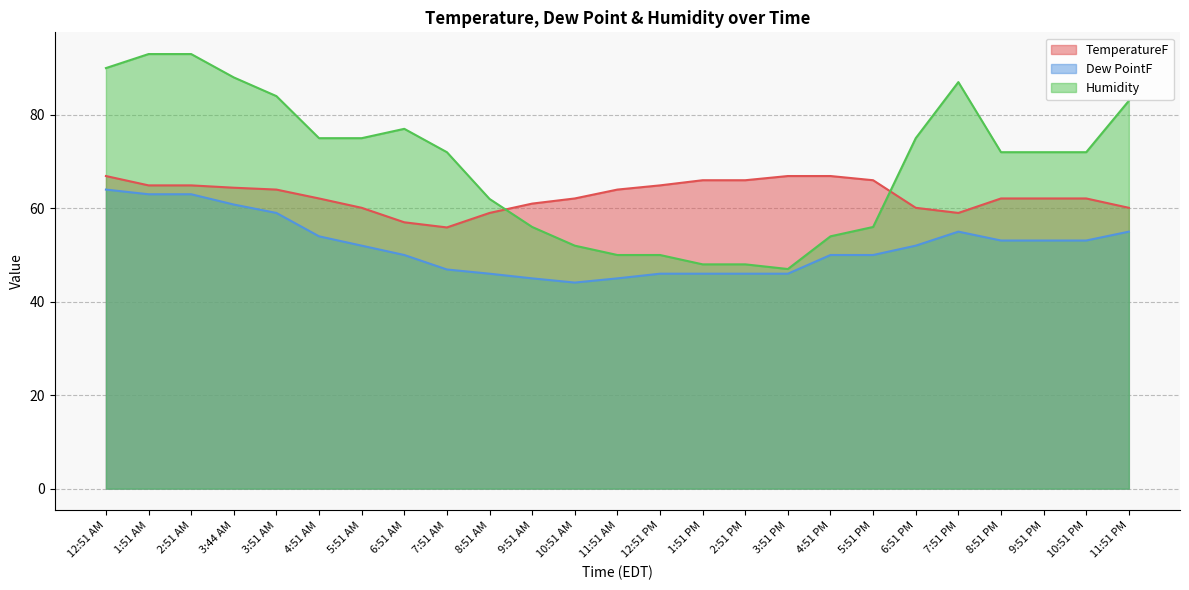

Where do Humidity and TemperatureF first cross each other?

8:51 AM and 9:51 AM